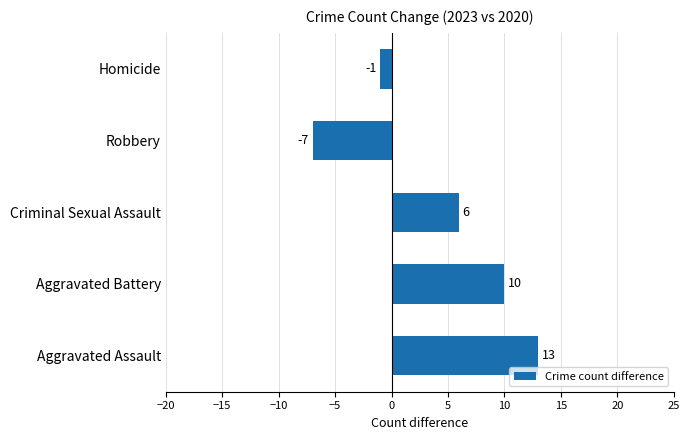

Where is the data nearest to the value 3?

Criminal Sexual Assault